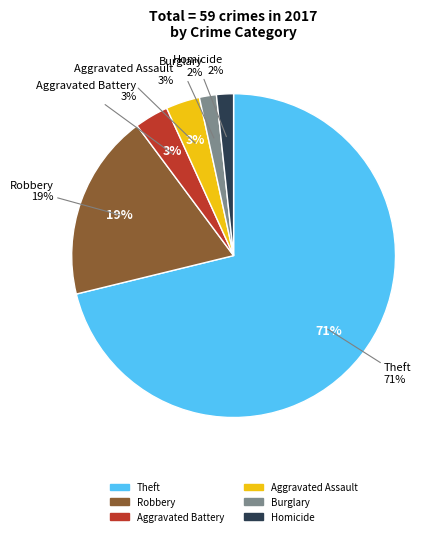

Is there any slice that represents more than half of the pie?

Yes